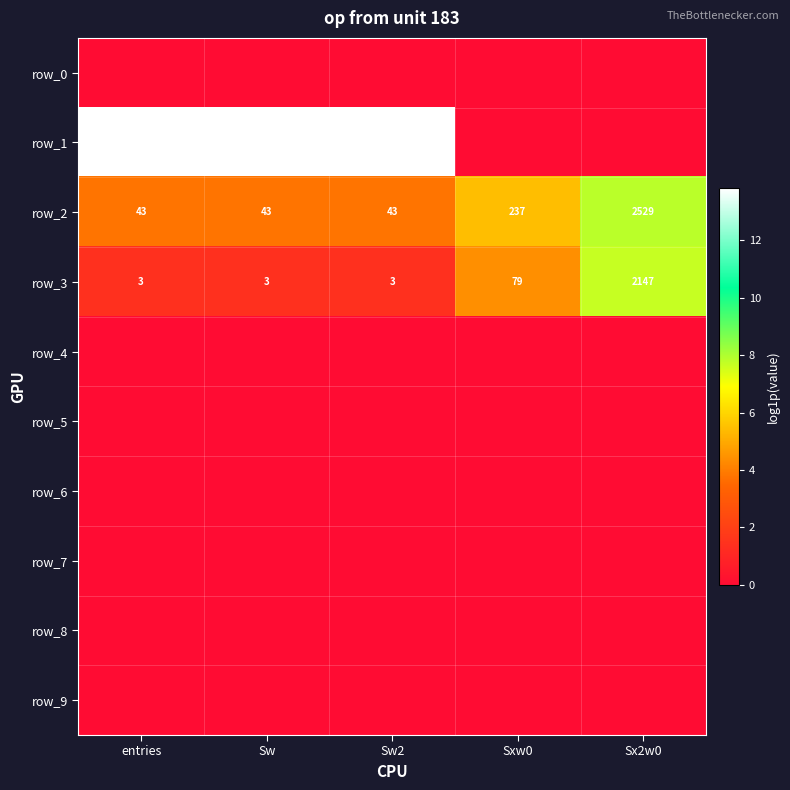

Reading right to left, transcribe all the data shown in this chart.

row_0: Sx2w0=0.0	Sxw0=0.0	Sw2=0.0	Sw=0.0	entries=0.0
row_1: Sx2w0=0.0	Sxw0=0.0	Sw2=13.8	Sw=13.8	entries=13.8
row_2: Sx2w0=7.8	Sxw0=5.5	Sw2=3.8	Sw=3.8	entries=3.8
row_3: Sx2w0=7.7	Sxw0=4.4	Sw2=1.4	Sw=1.4	entries=1.4
row_4: Sx2w0=0.0	Sxw0=0.0	Sw2=0.0	Sw=0.0	entries=0.0
row_5: Sx2w0=0.0	Sxw0=0.0	Sw2=0.0	Sw=0.0	entries=0.0
row_6: Sx2w0=0.0	Sxw0=0.0	Sw2=0.0	Sw=0.0	entries=0.0
row_7: Sx2w0=0.0	Sxw0=0.0	Sw2=0.0	Sw=0.0	entries=0.0
row_8: Sx2w0=0.0	Sxw0=0.0	Sw2=0.0	Sw=0.0	entries=0.0
row_9: Sx2w0=0.0	Sxw0=0.0	Sw2=0.0	Sw=0.0	entries=0.0